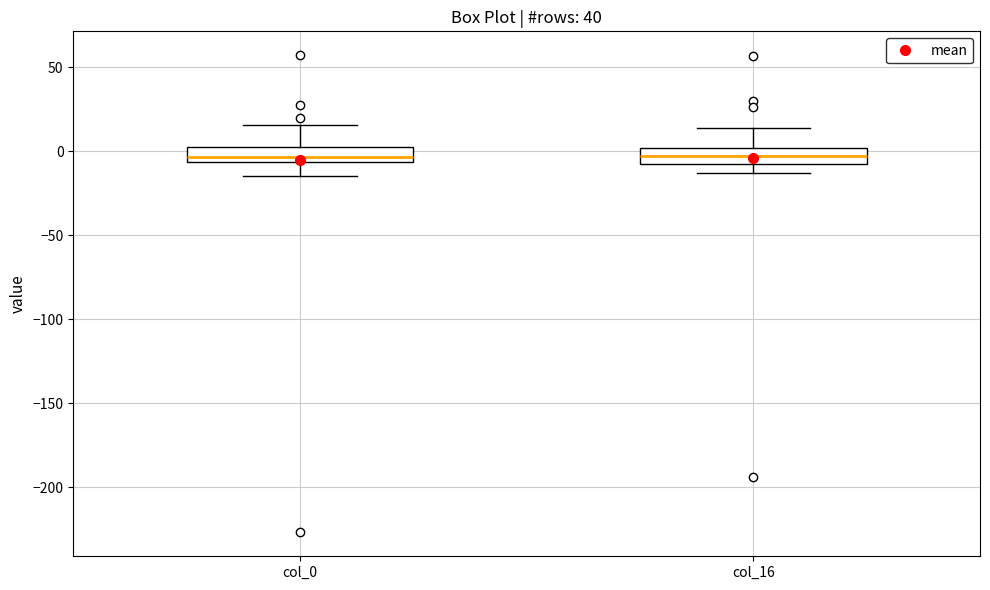

Where is the lower edge of the box for col_16 on the y-axis? The values are not printed on the chart, so give them approximately, as read against the axis.

-10